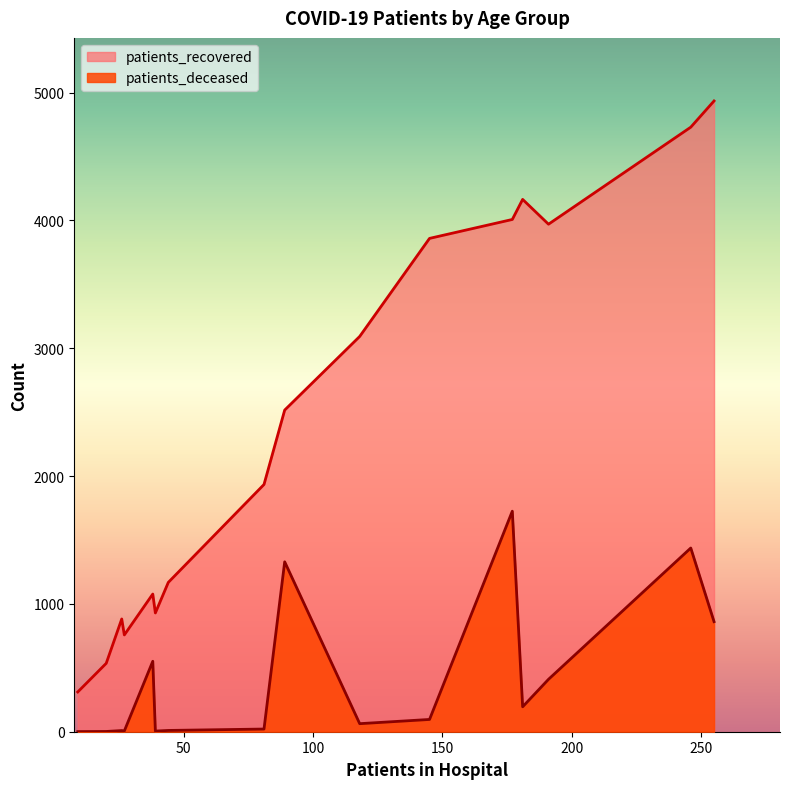

Which series has the largest total across all categories?

patients_recovered